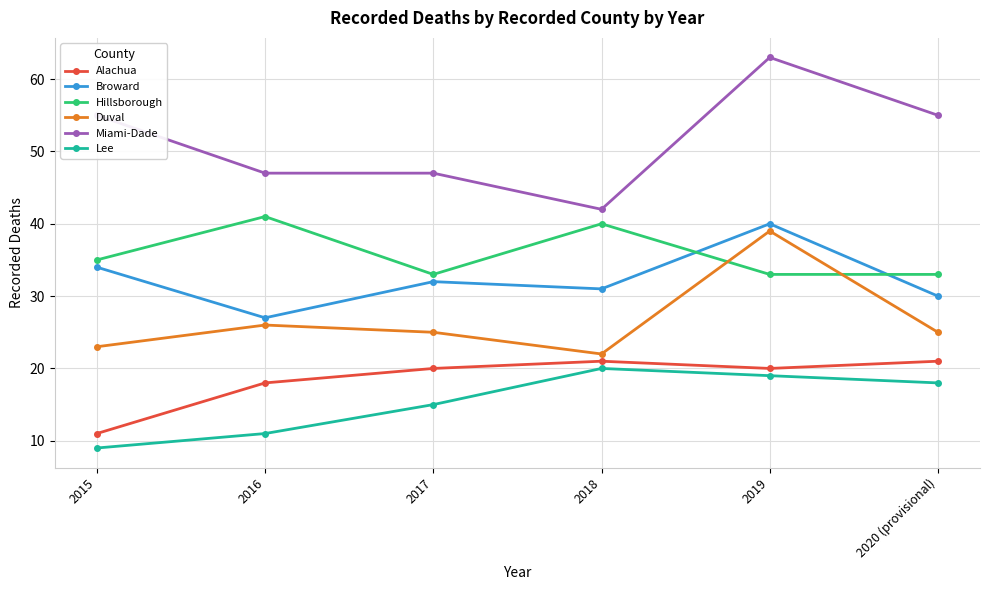

At 2015, list the series in order from smallest to largest.

Lee, Alachua, Duval, Broward, Hillsborough, Miami-Dade